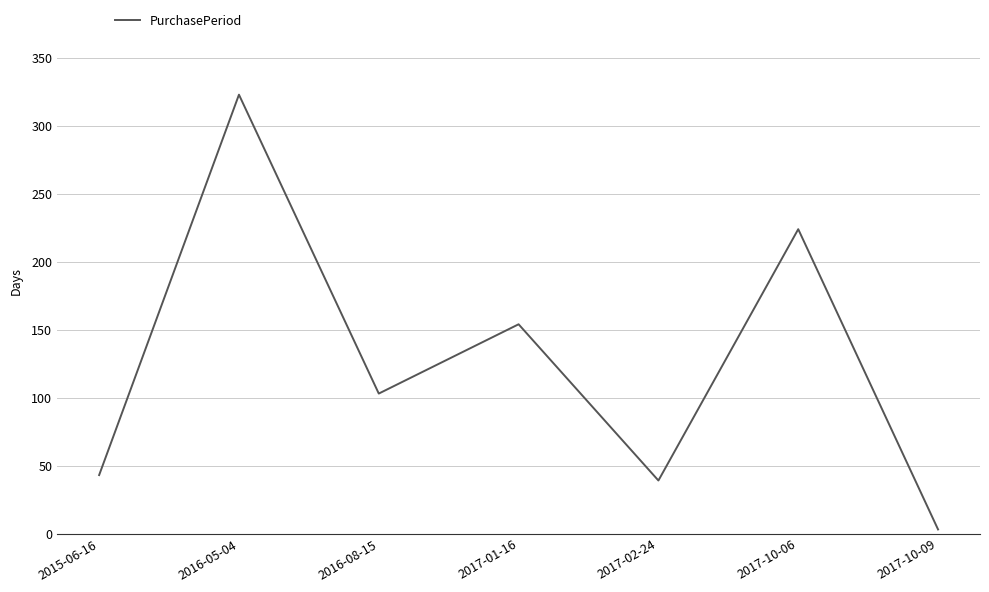

What is the average value?

127